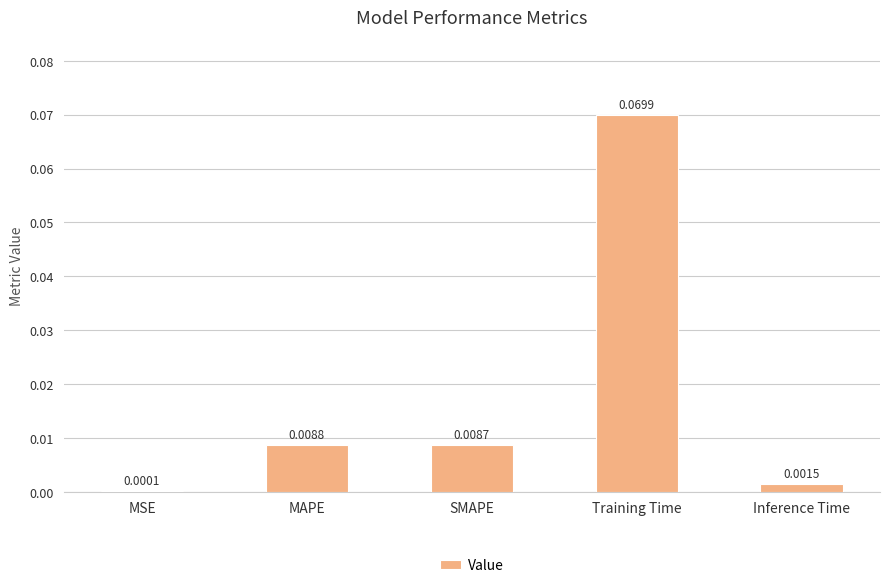

Where is the data nearest to the value 0?

MSE